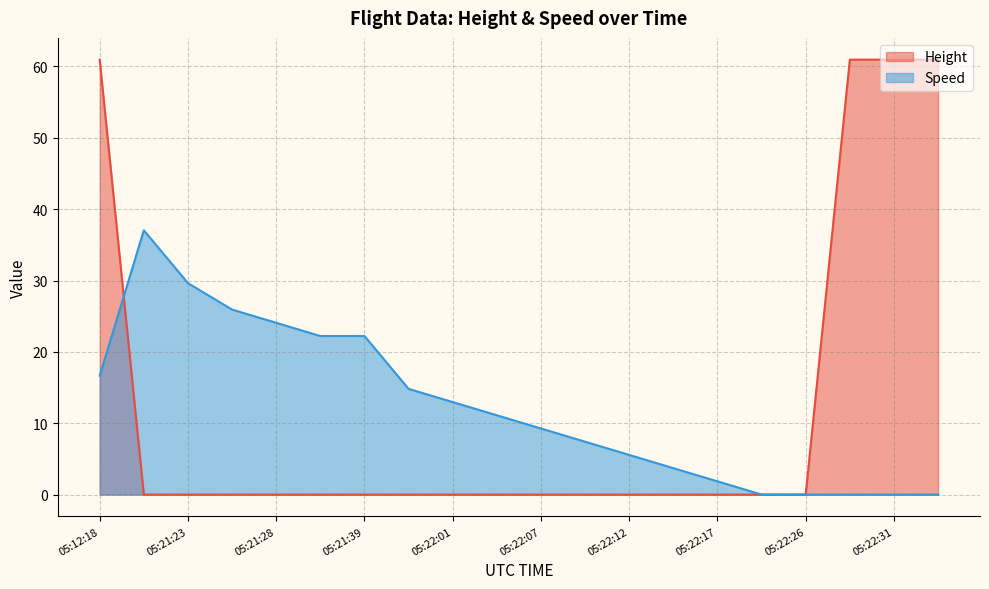

Rank the series by their average value, from highest to lowest.

Speed, Height